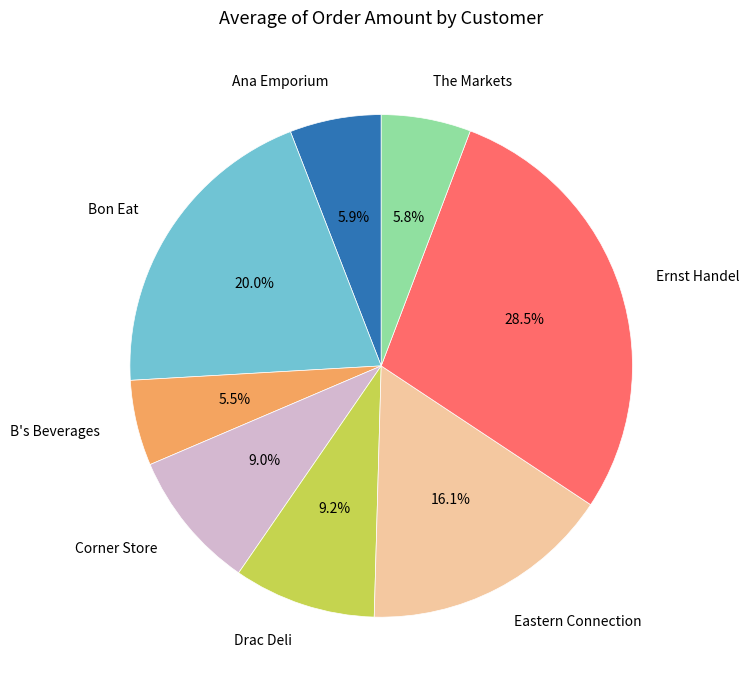

Is there any slice that represents more than half of the pie?

No